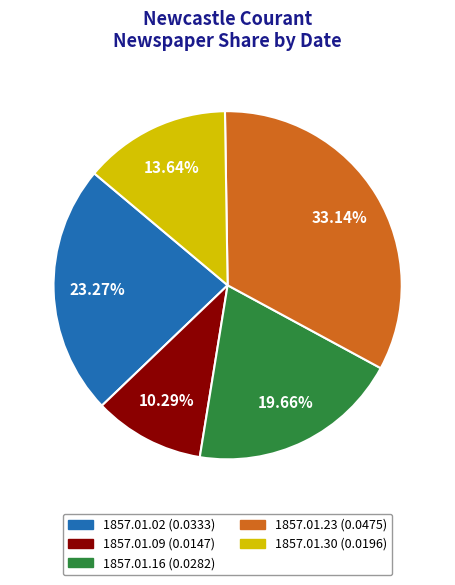

Is there a majority slice in this chart?

No